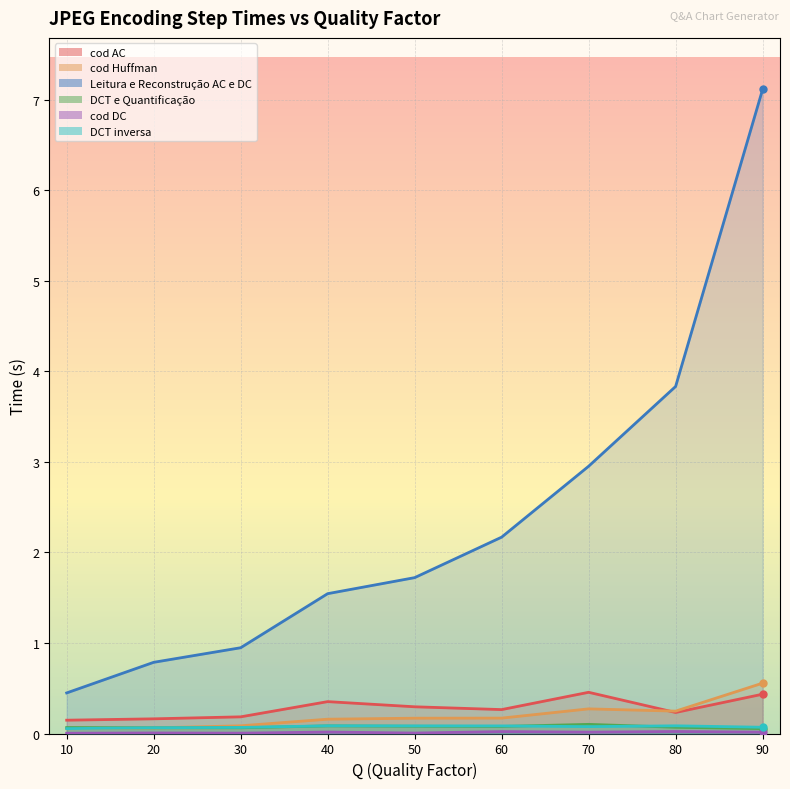

Rank the series by their maximum value, from highest to lowest.

Leitura e Reconstrução AC e DC, cod Huffman, cod AC, DCT e Quantificação, DCT inversa, cod DC